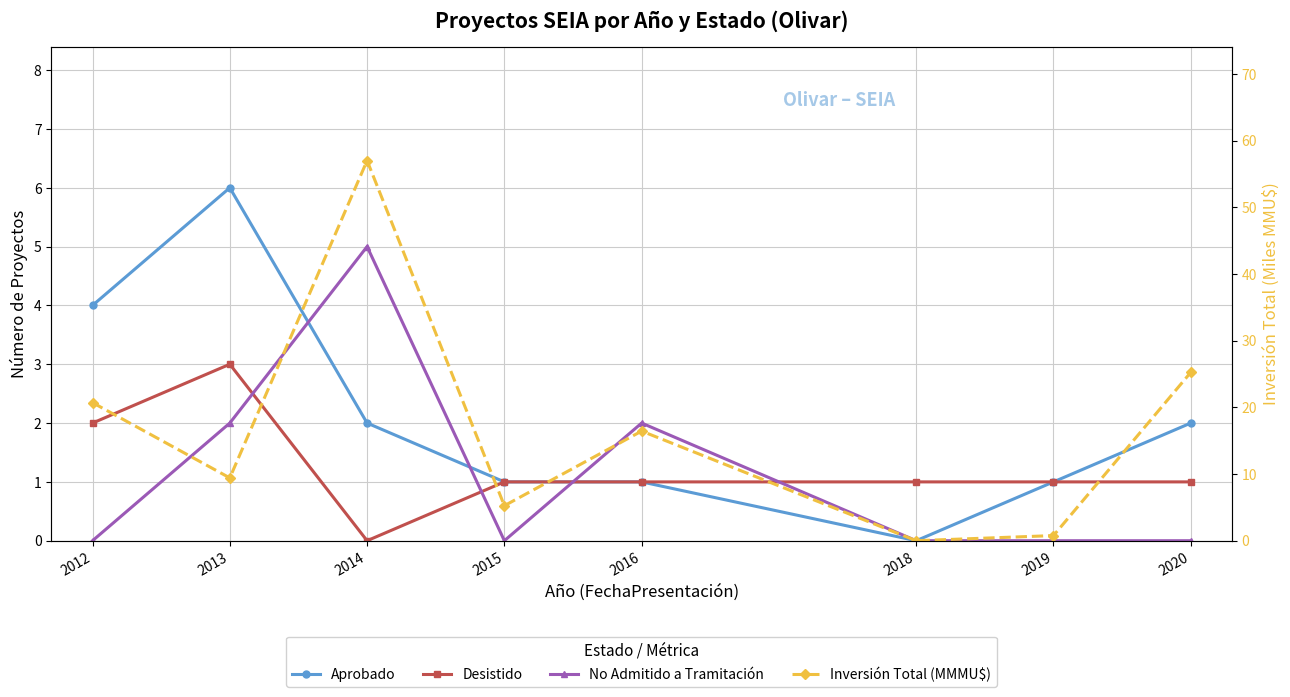

Which series has the largest range (max minus min)?

Inversión Total (MMMU$)